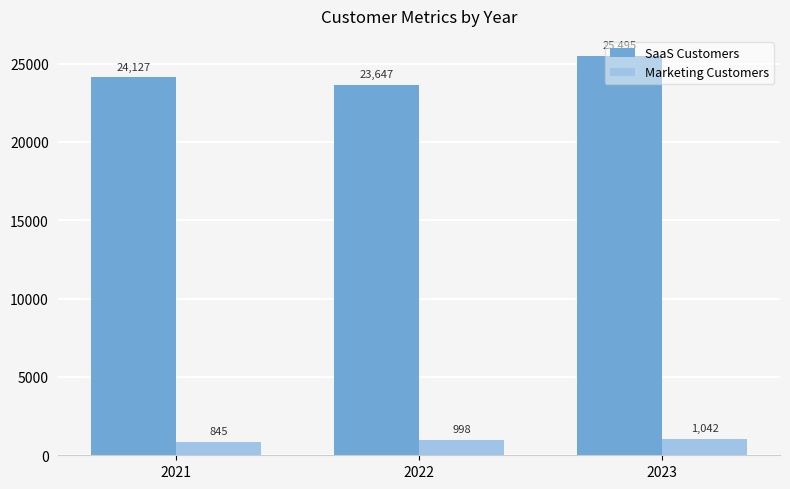

How many groups of bars are there?

3